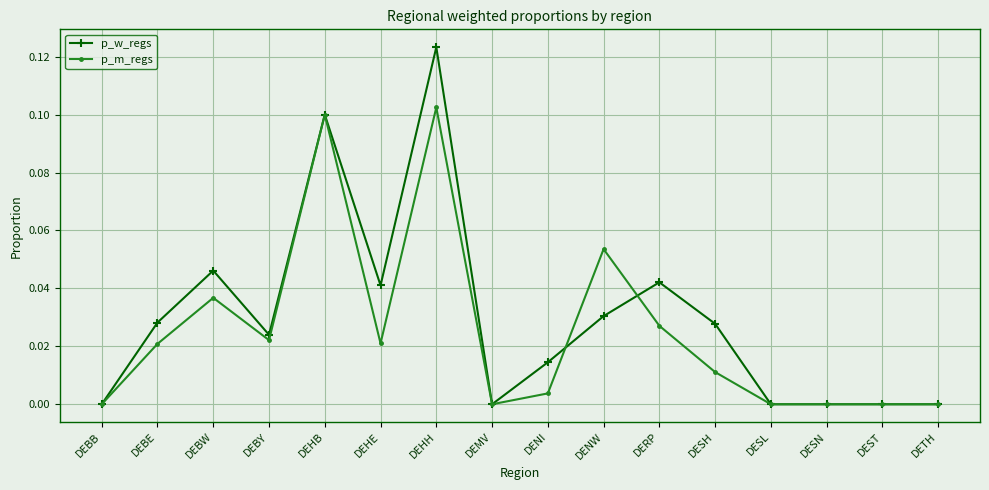

What is the sum of all p_m_regs values?

0.4